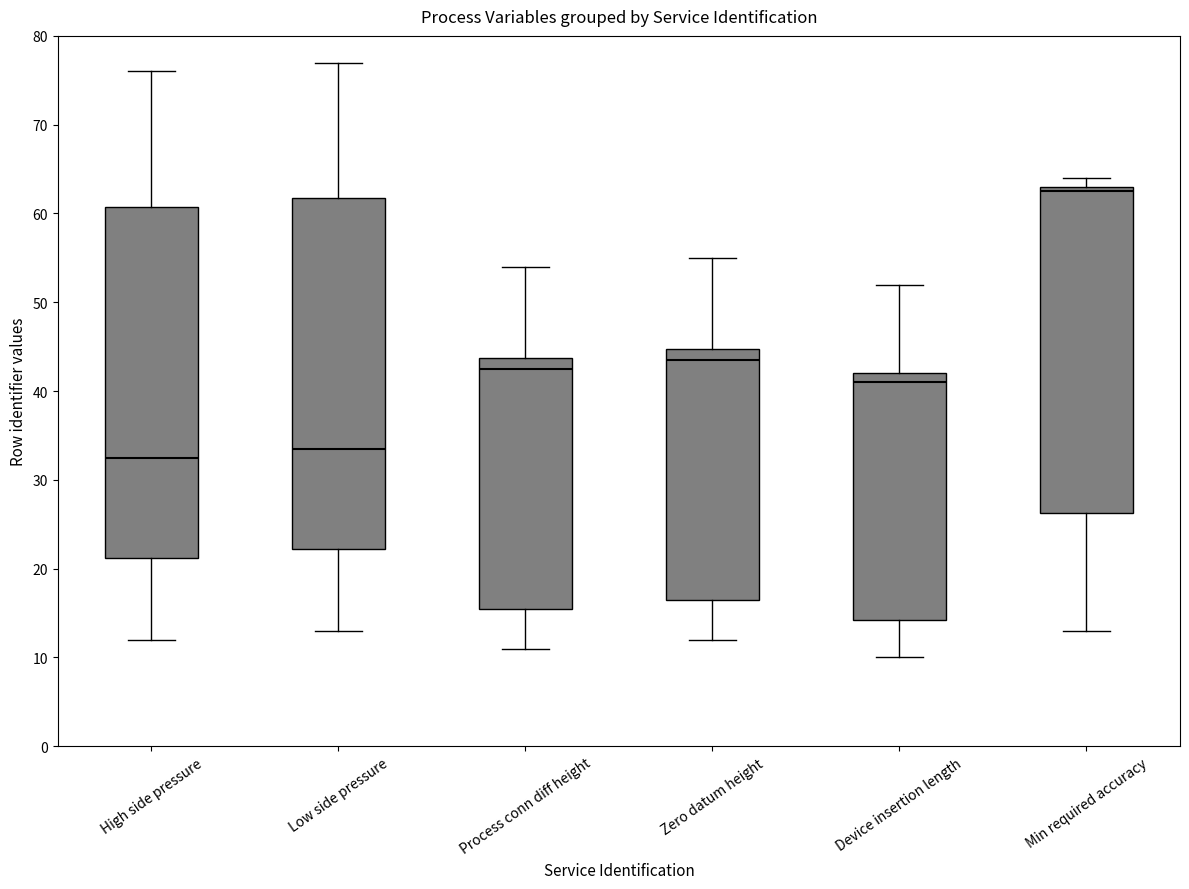

Where is the upper edge of the box for Zero datum height on the y-axis? The values are not printed on the chart, so give them approximately, as read against the axis.

45